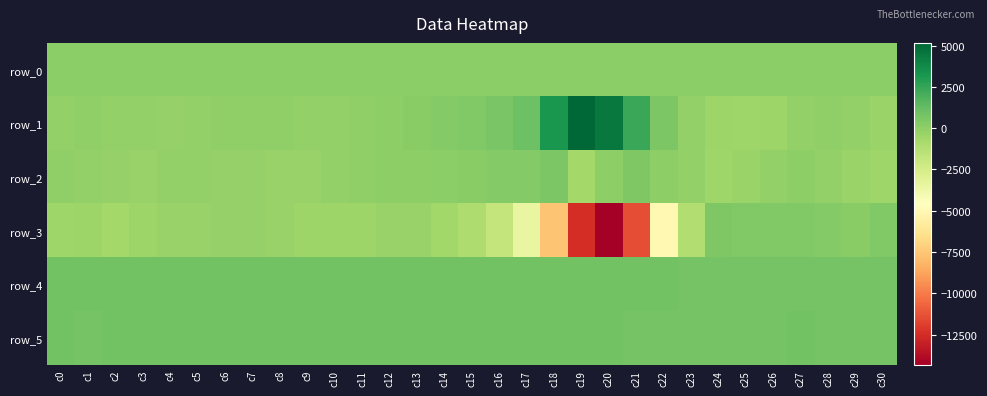

What is the smallest value displayed?

-14339.0